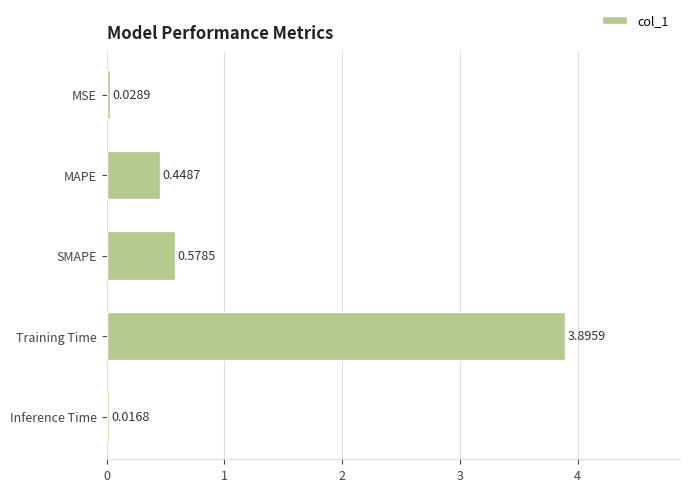

Are the bars horizontal?

Yes